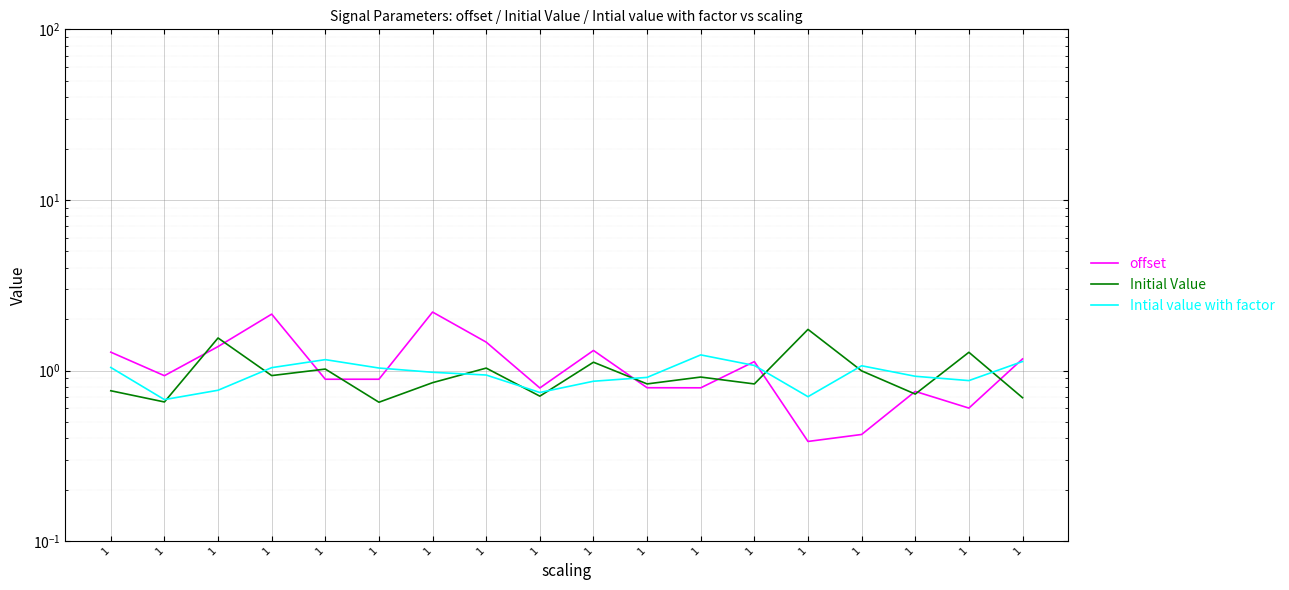

What is the spread (max minus min) of values at 1?

0.5